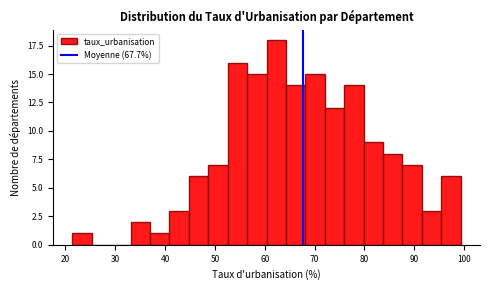

Around what value on the x-axis is the tallest bar? Give the approximate position of its centre, as read against the axis.

62